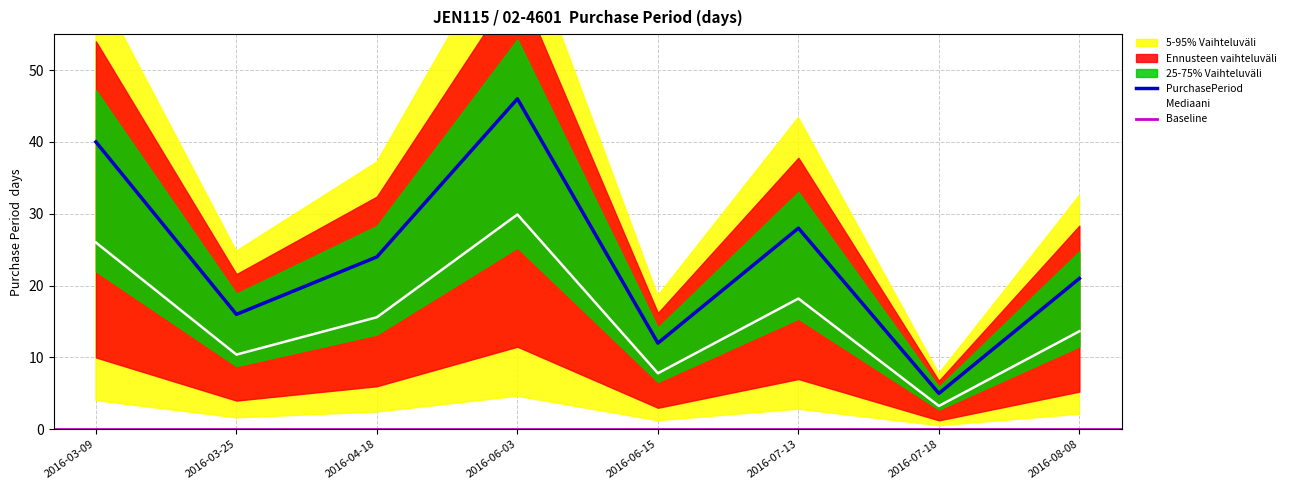

The value at 2016-07-13 is 28. True or false?

True